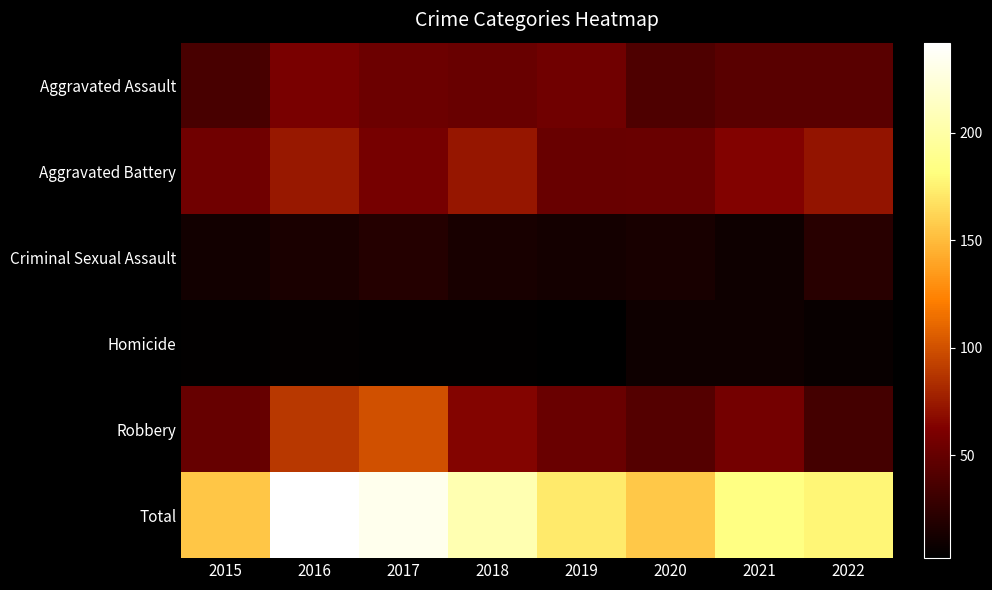

Between 2022 and 2021, which is larger?

2022